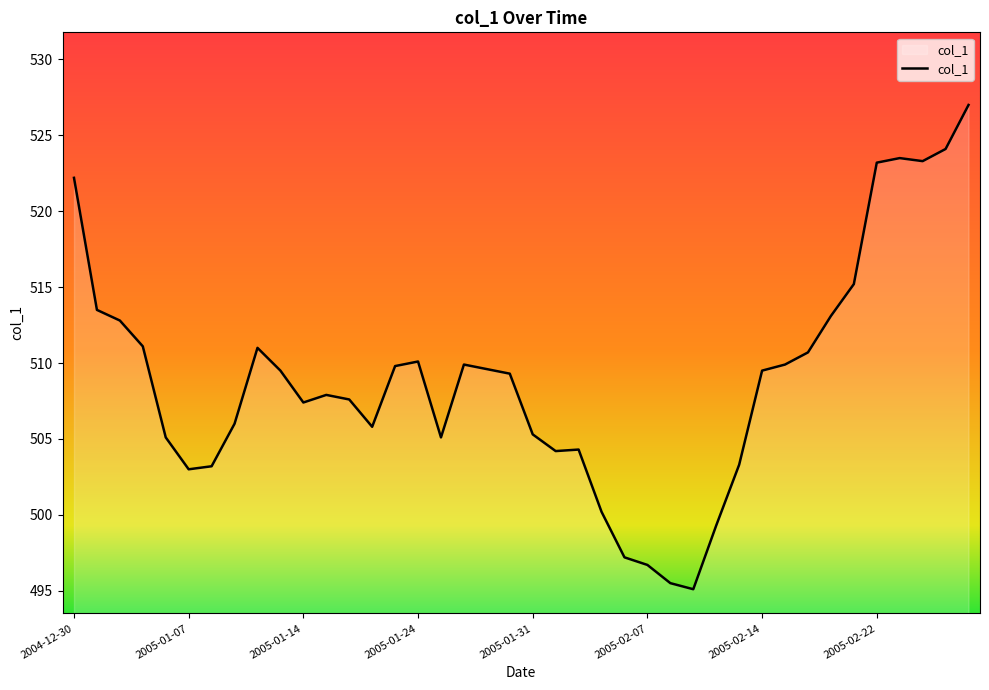

What is the smallest value displayed?

495.1